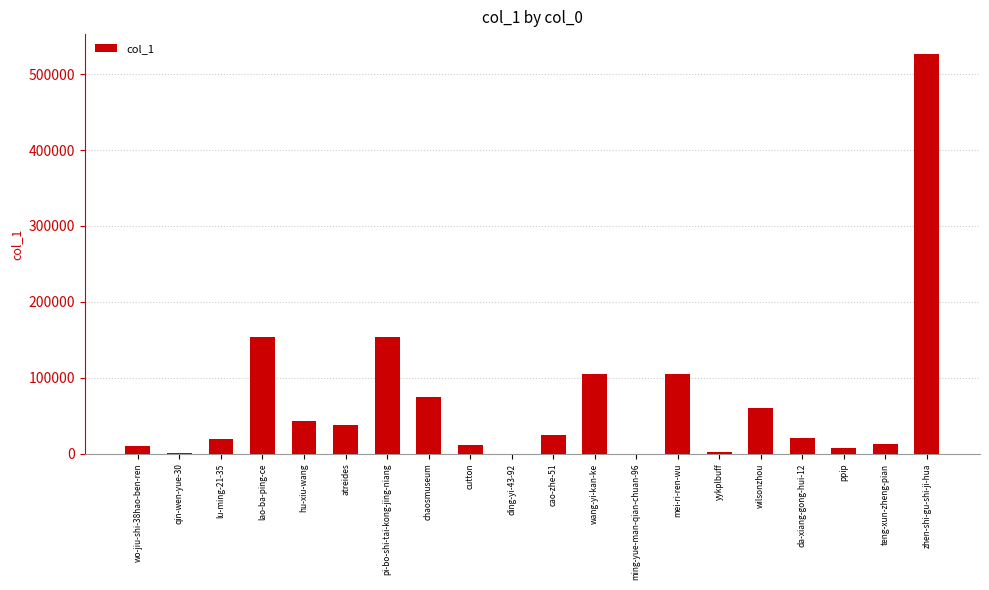

What is the sum of all values?

1372277